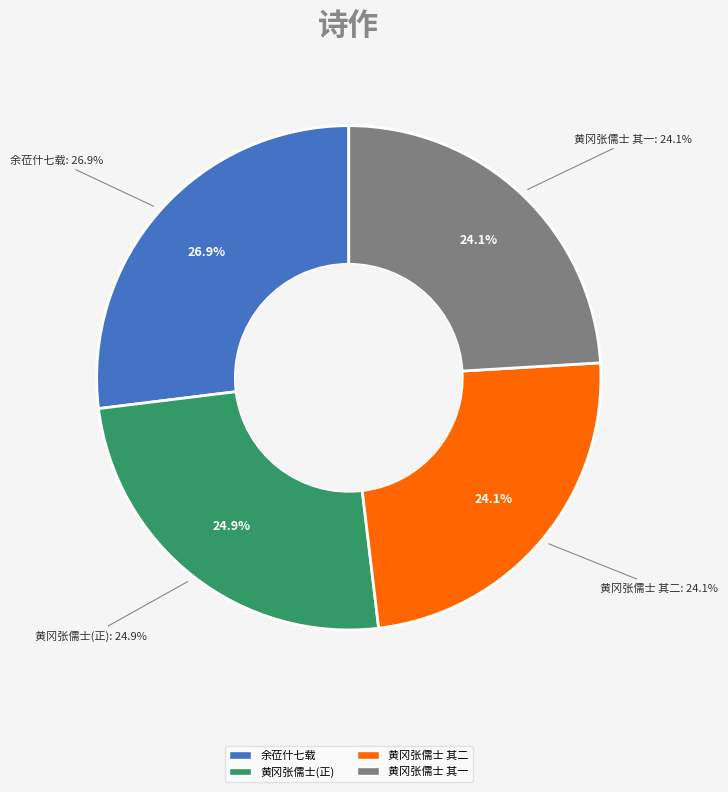

To the nearest percent, what is the difference between the largest and smallest slice percentages?

3%